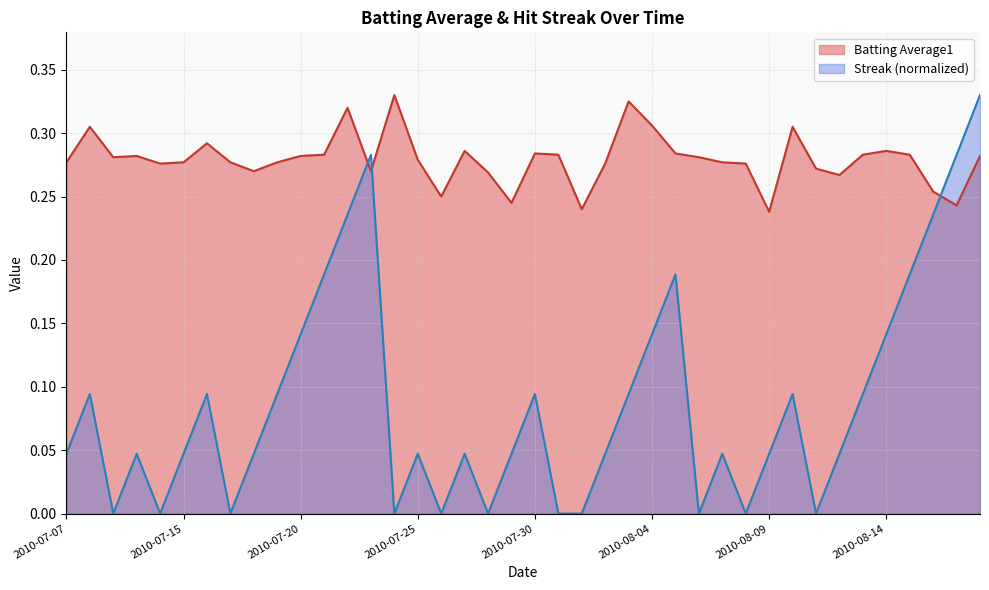

What are all the series names shown in the legend?

Batting Average1, Streak (normalized)